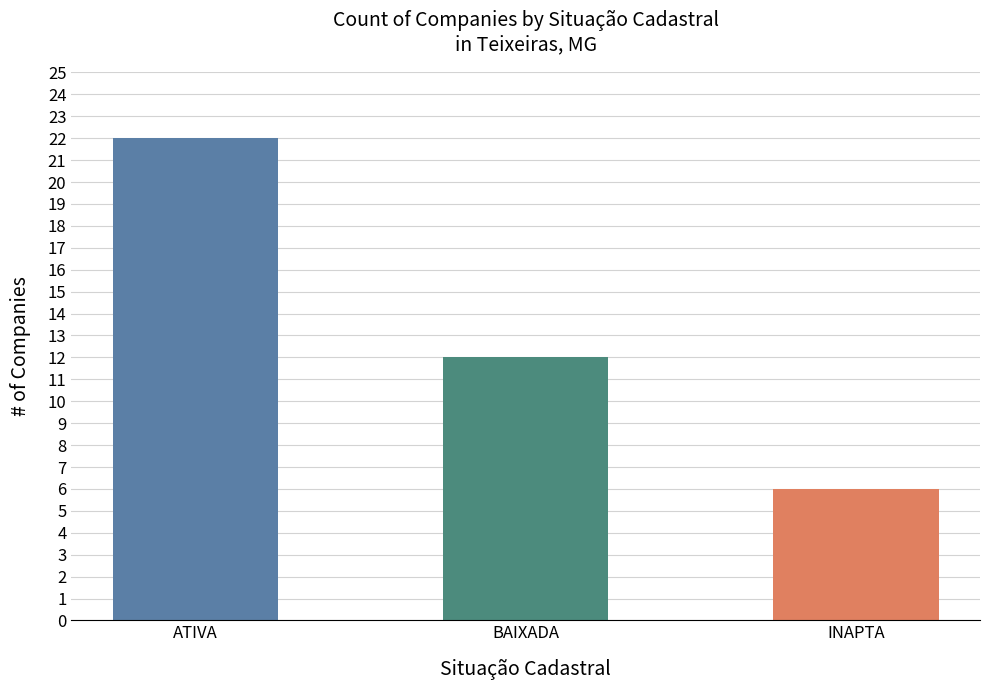

Read the value at INAPTA, to the nearest 10.

10